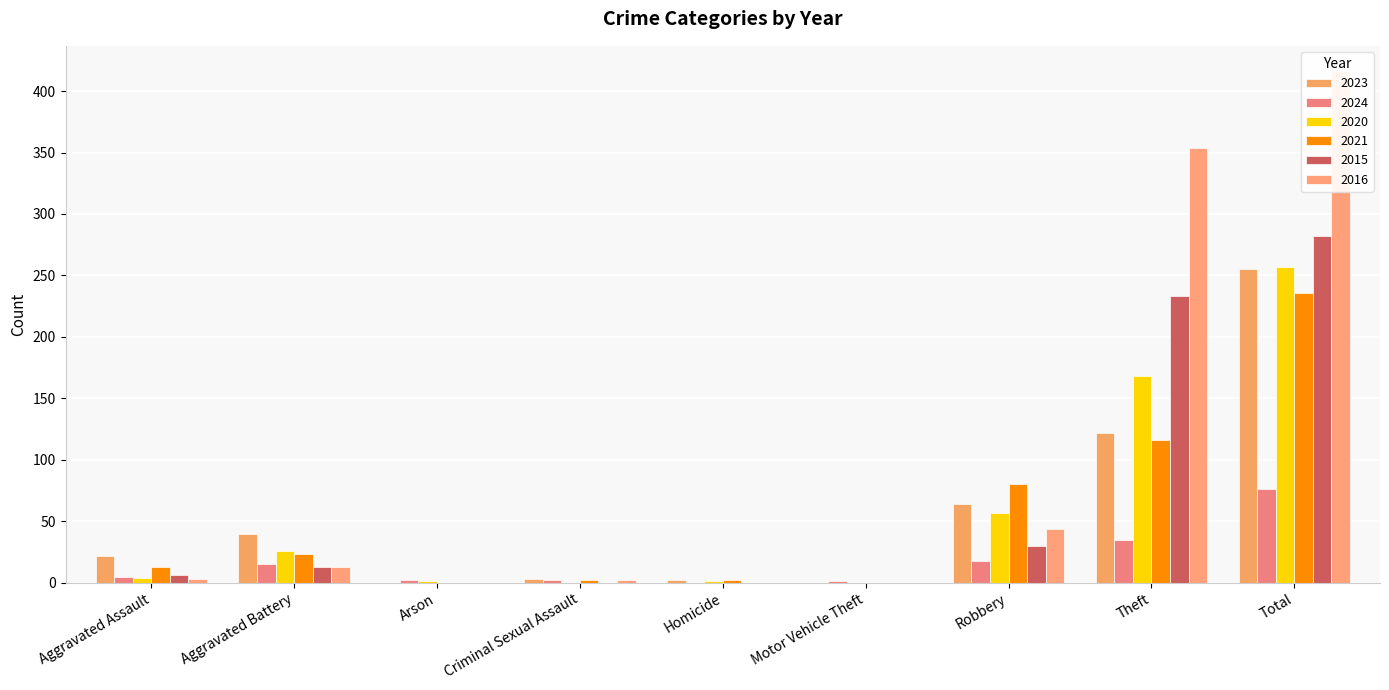

Rank the series at Aggravated Battery from lowest to highest value.

2015, 2016, 2024, 2021, 2020, 2023